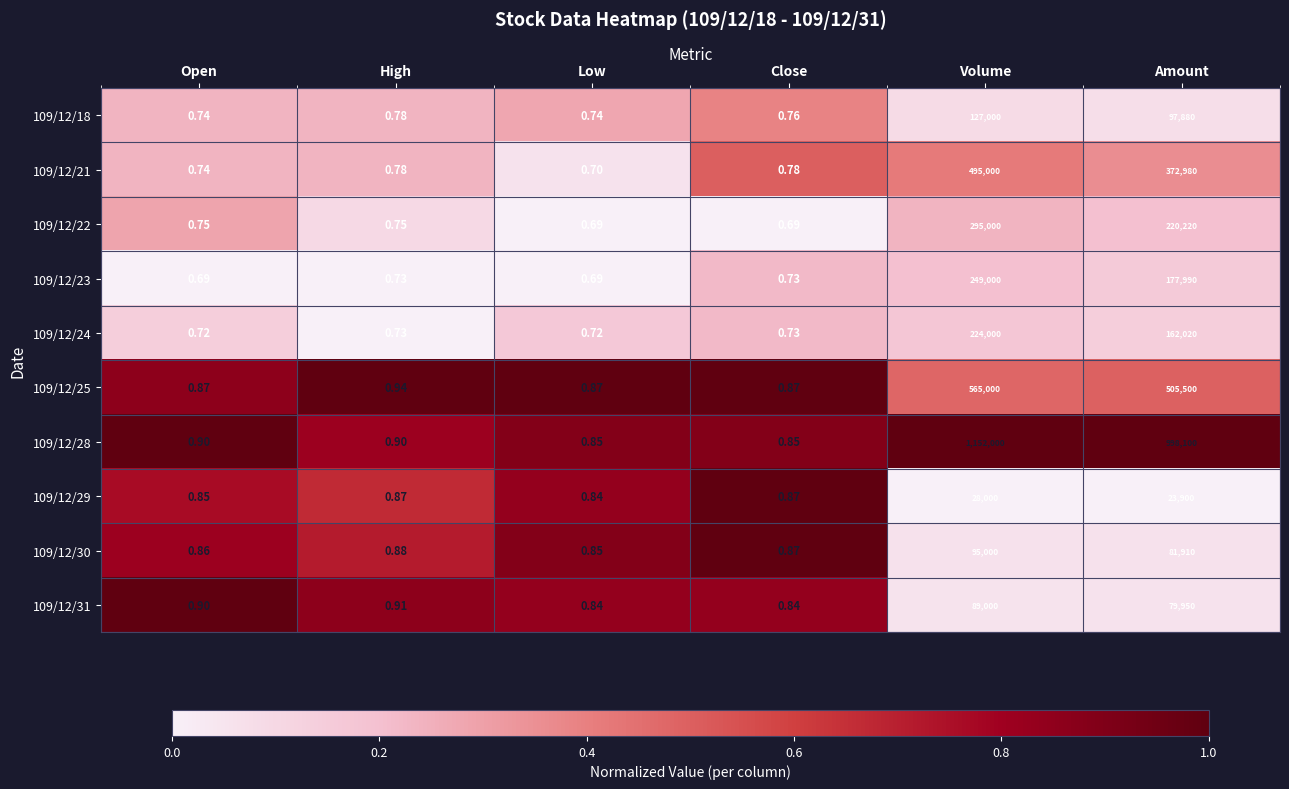

Which label corresponds to the largest value in the chart?

Volume